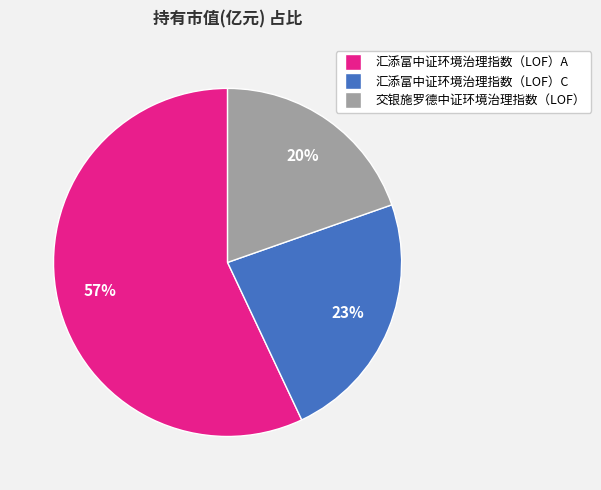

Which category has the smallest portion of the pie?

交银施罗德中证环境治理指数（LOF）